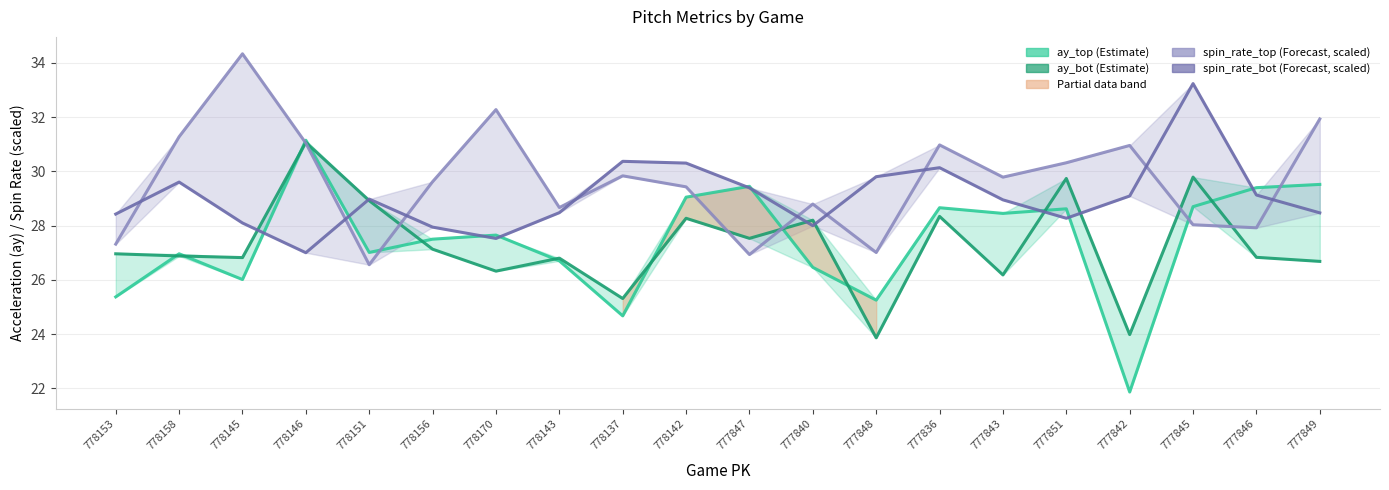

True or false: release_spin_rate_bot (scaled) has more than 0 interior local peaks.

True